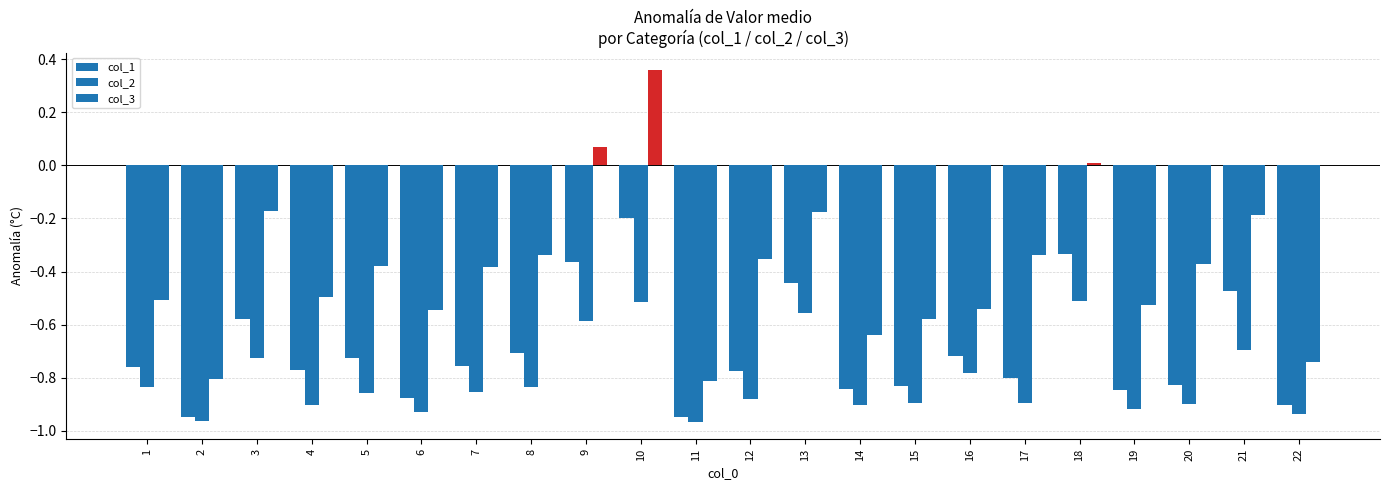

Which has a higher value, 22 or 6?

6